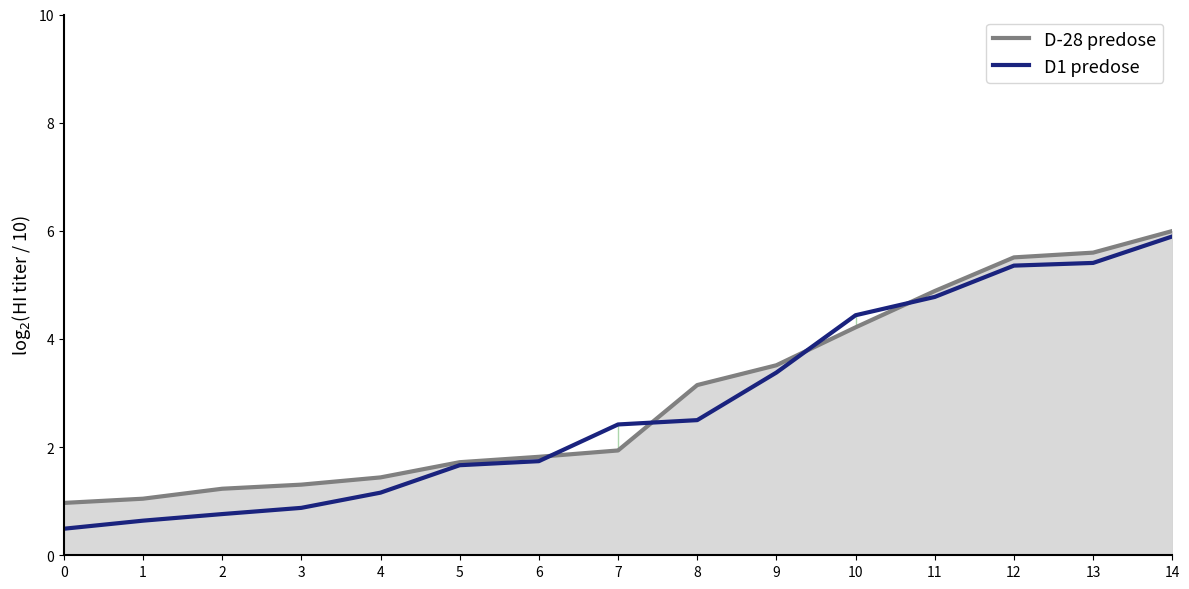

How many times do D-28 predose and D1 predose cross each other?

4